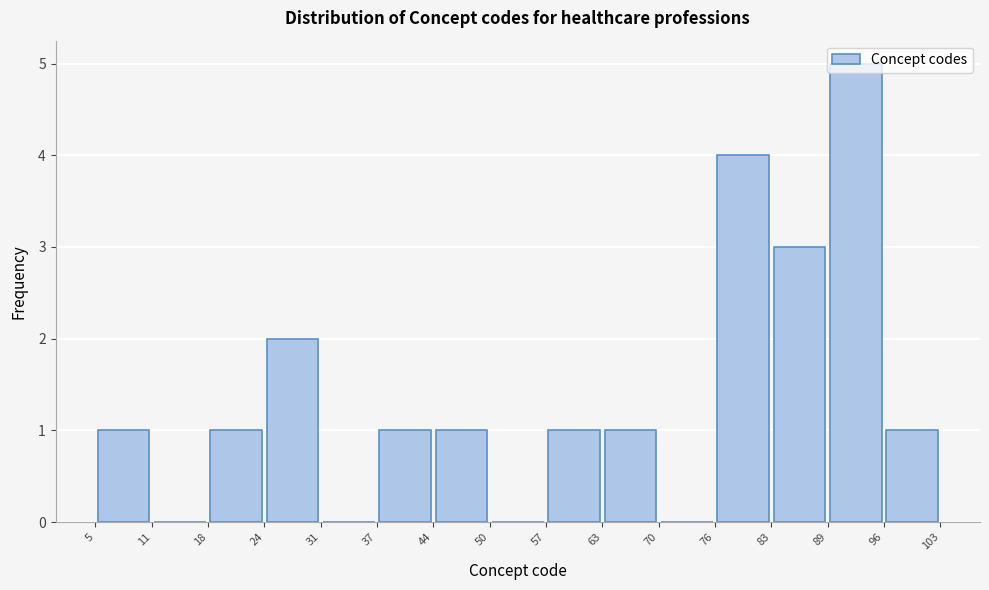

What is the height of the bar covering 57 to 63 on the x-axis? The values are not printed on the chart, so give them approximately, as read against the axis.

1